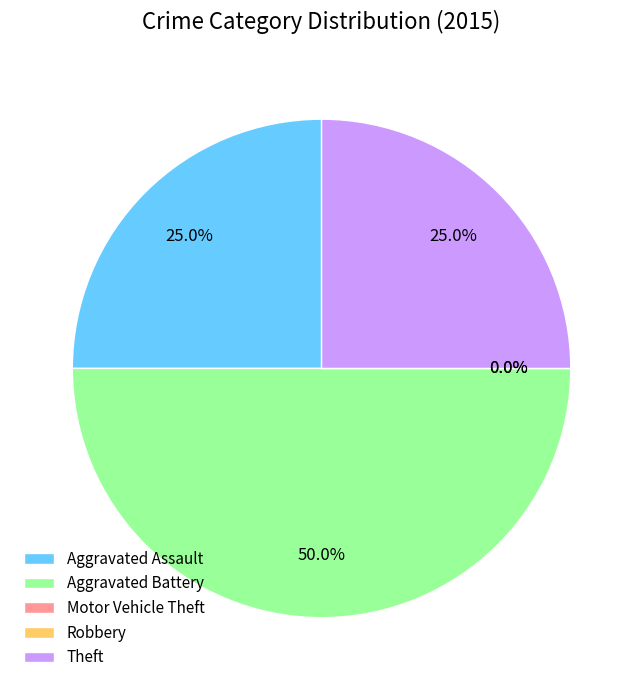

What is the change in value from Aggravated Battery to Theft?

-1